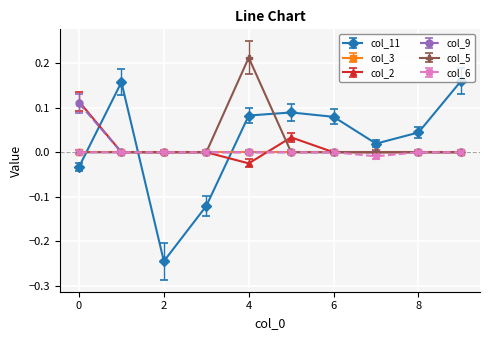

What are all the series names shown in the legend?

col_11, col_3, col_2, col_9, col_5, col_6